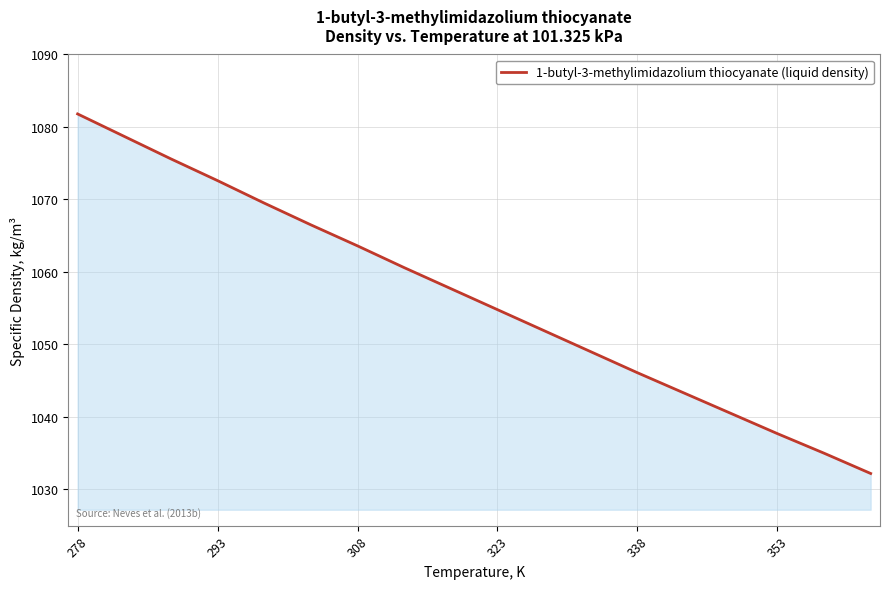

What is the difference between the maximum and minimum values?

49.6